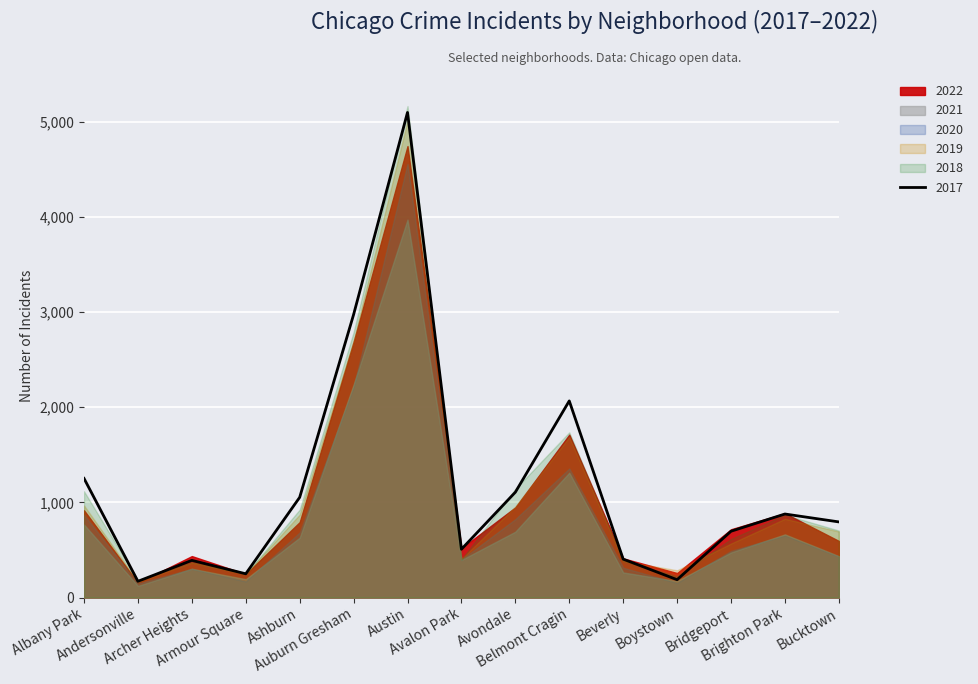

Reading left to right, list all the values displayed in this chart.

2017: Albany Park=1252	Andersonville=171	Archer Heights=391	Armour Square=250	Ashburn=1053	Auburn Gresham=2973	Austin=5096	Avalon Park=508	Avondale=1107	Belmont Cragin=2066	Beverly=404	Boystown=188	Bridgeport=697	Brighton Park=878	Bucktown=795
2019: Albany Park=968	Andersonville=166	Archer Heights=368	Armour Square=249	Ashburn=872	Auburn Gresham=2700	Austin=5008	Avalon Park=405	Avondale=957	Belmont Cragin=1687	Beverly=385	Boystown=287	Bridgeport=568	Brighton Park=828	Bucktown=694
2021: Albany Park=767	Andersonville=123	Archer Heights=303	Armour Square=193	Ashburn=629	Auburn Gresham=2237	Austin=3970	Avalon Park=395	Avondale=692	Belmont Cragin=1312	Beverly=264	Boystown=173	Bridgeport=474	Brighton Park=664	Bucktown=435
2018: Albany Park=1117	Andersonville=184	Archer Heights=374	Armour Square=248	Ashburn=924	Auburn Gresham=2787	Austin=5163	Avalon Park=401	Avondale=1142	Belmont Cragin=1736	Beverly=386	Boystown=224	Bridgeport=616	Brighton Park=869	Bucktown=704
2020: Albany Park=868	Andersonville=147	Archer Heights=302	Armour Square=169	Ashburn=684	Auburn Gresham=2211	Austin=4556	Avalon Park=399	Avondale=824	Belmont Cragin=1356	Beverly=314	Boystown=153	Bridgeport=491	Brighton Park=652	Bucktown=431
2022: Albany Park=917	Andersonville=155	Archer Heights=436	Armour Square=247	Ashburn=793	Auburn Gresham=2685	Austin=4743	Avalon Park=519	Avondale=948	Belmont Cragin=1712	Beverly=412	Boystown=258	Bridgeport=718	Brighton Park=886	Bucktown=595